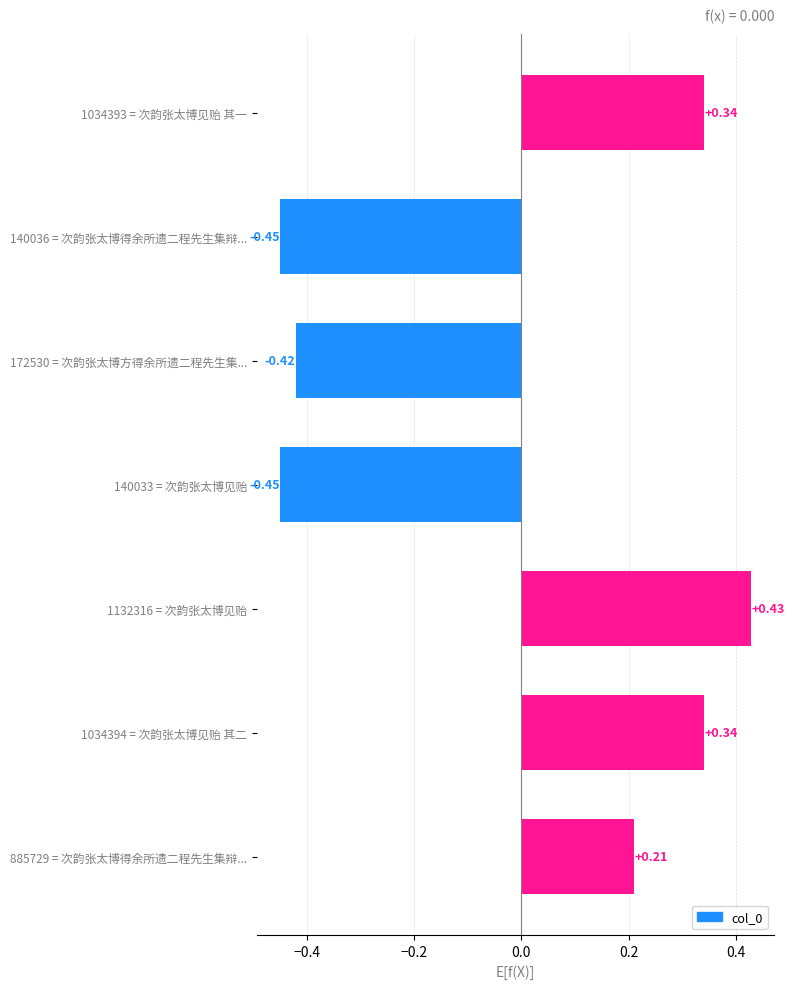

How many categories are shown in the chart?

7